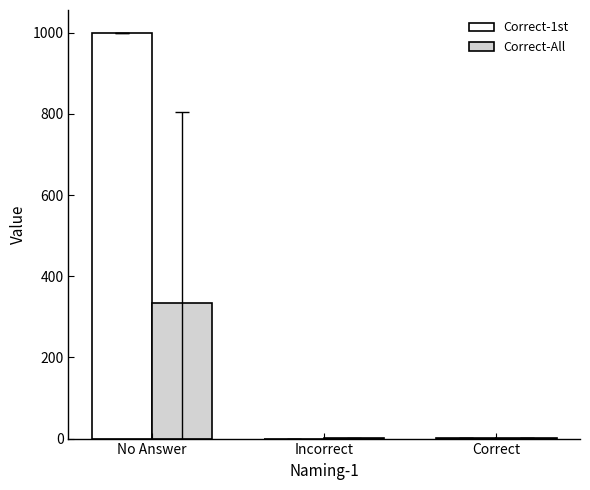

True or false: Correct-1st has a value of 1795.0 at No Answer.

False